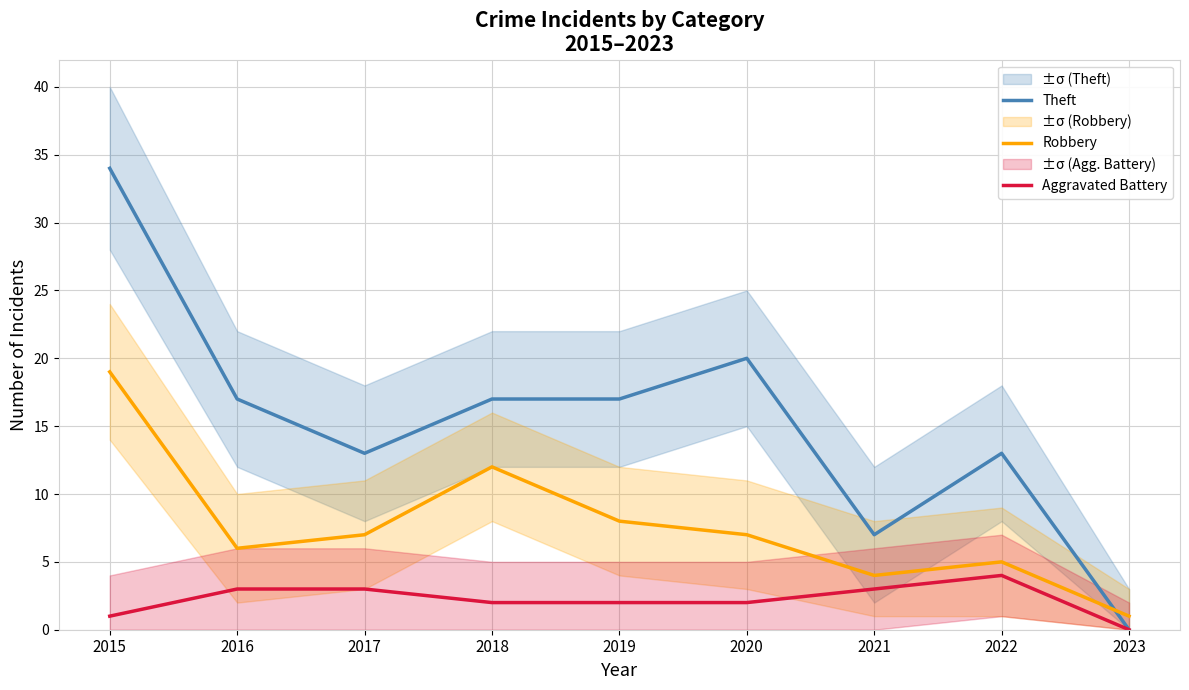

List the series in order of their peak value, lowest first.

Aggravated Battery, Robbery, Theft